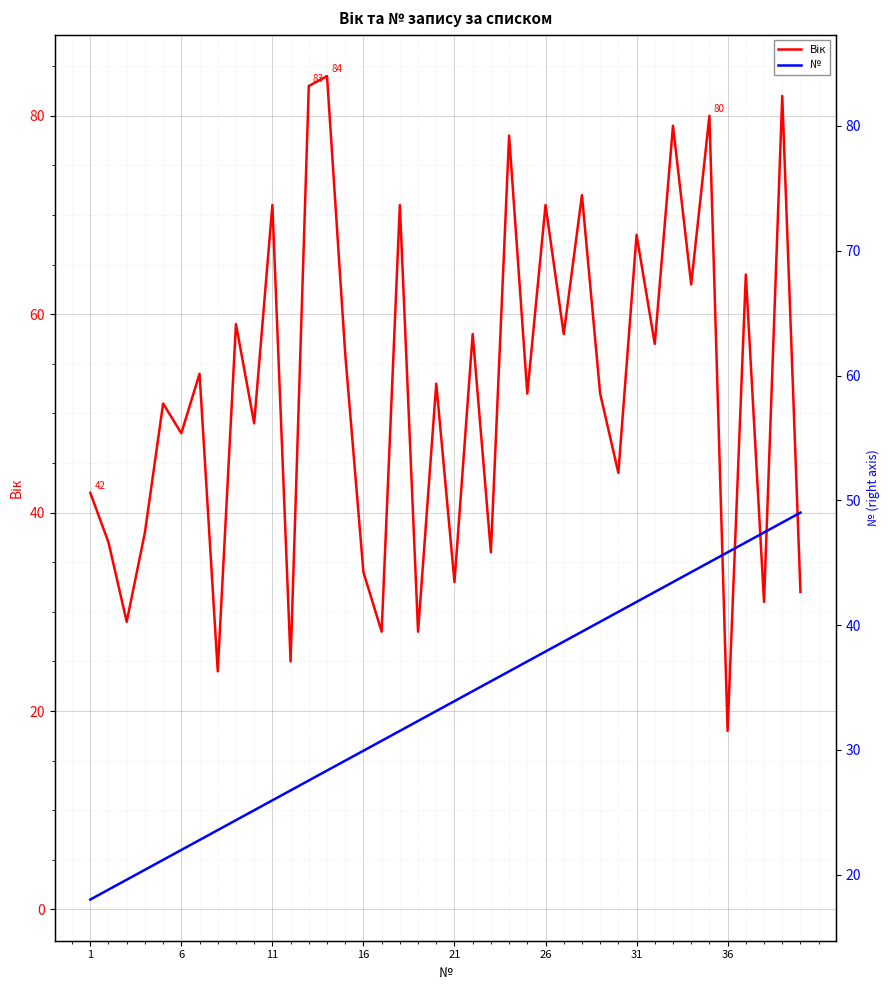

What is the difference between the maximum and minimum values in the Вік series?

66